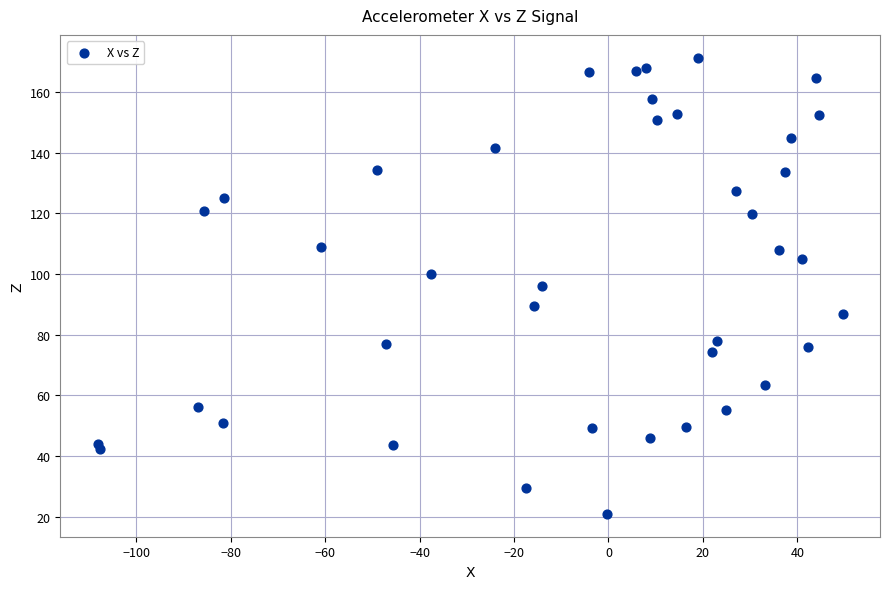

What is the range of Y values (max minus min)?

150.5